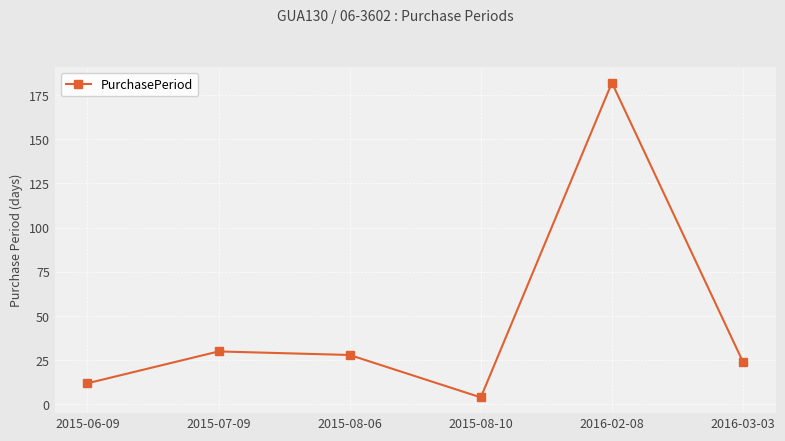

The chart shows a value of 4 at 2015-08-10. True or false?

True